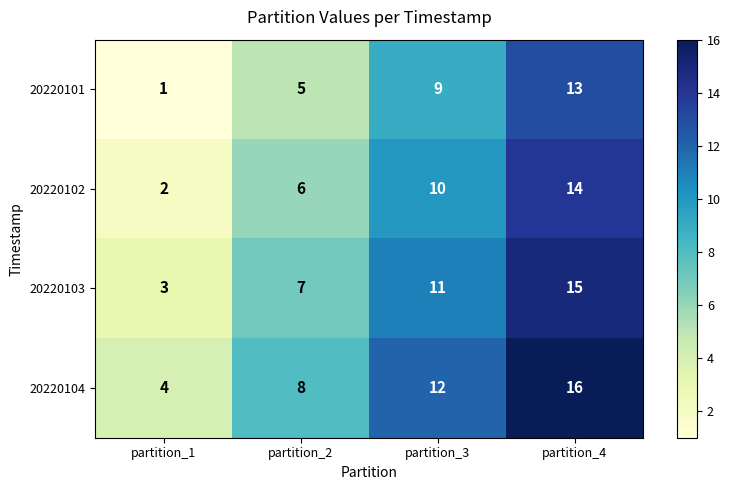

How many distinct data groups are displayed?

4